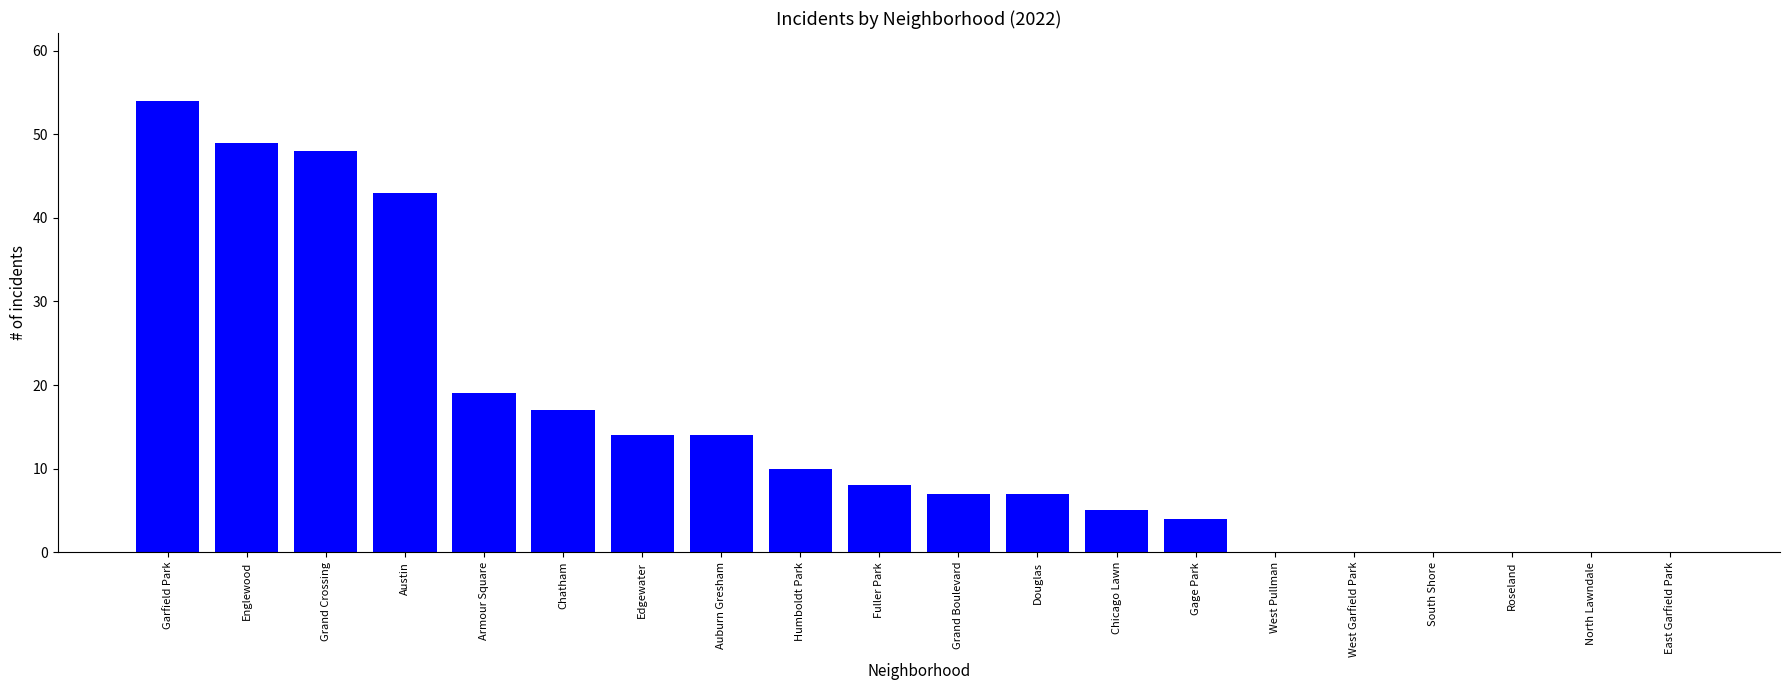

How many series are shown in this chart?

1